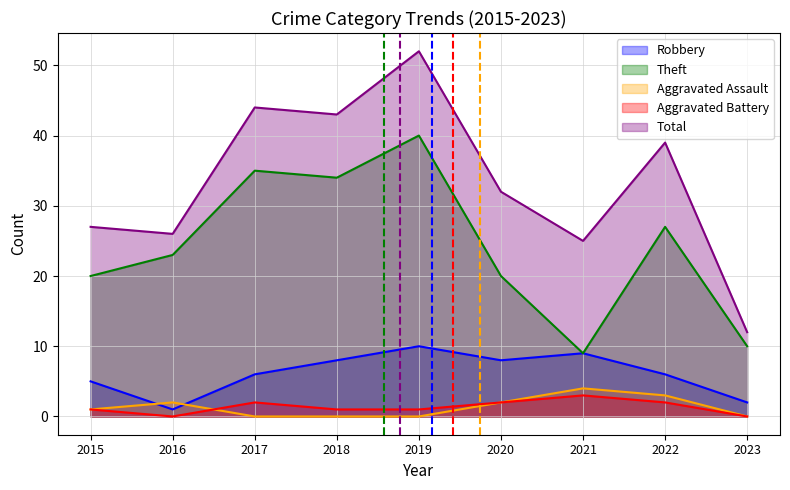

At how many categories does at least one series exceed 11?

9